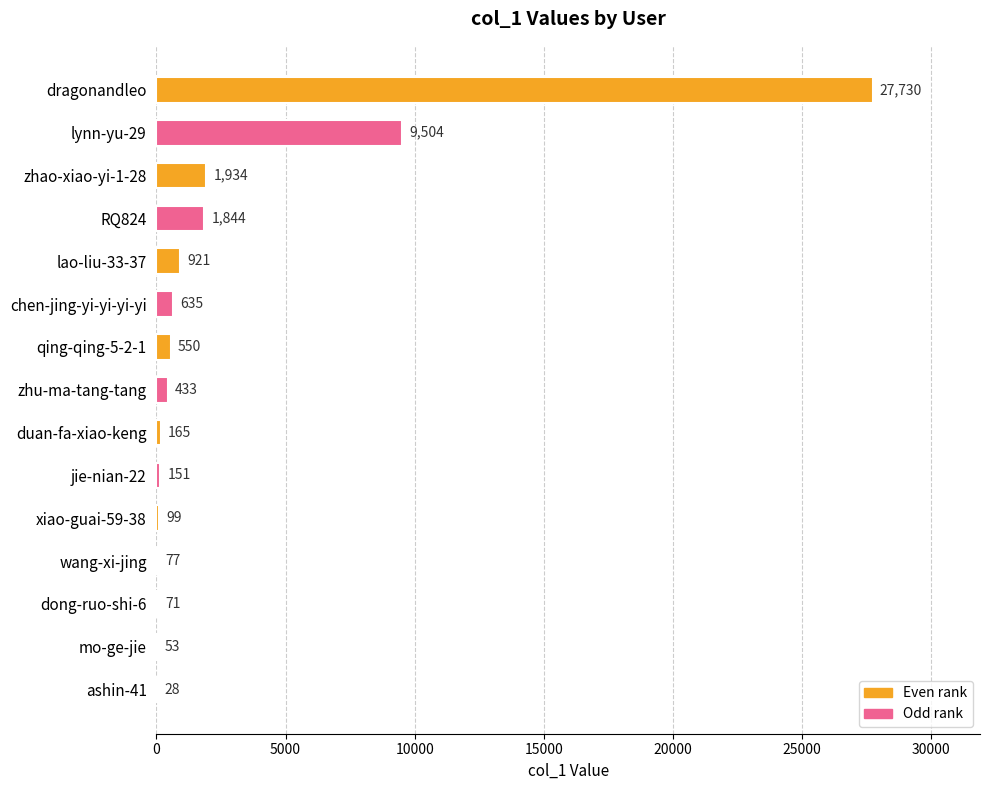

Count the number of categories in the chart.

15